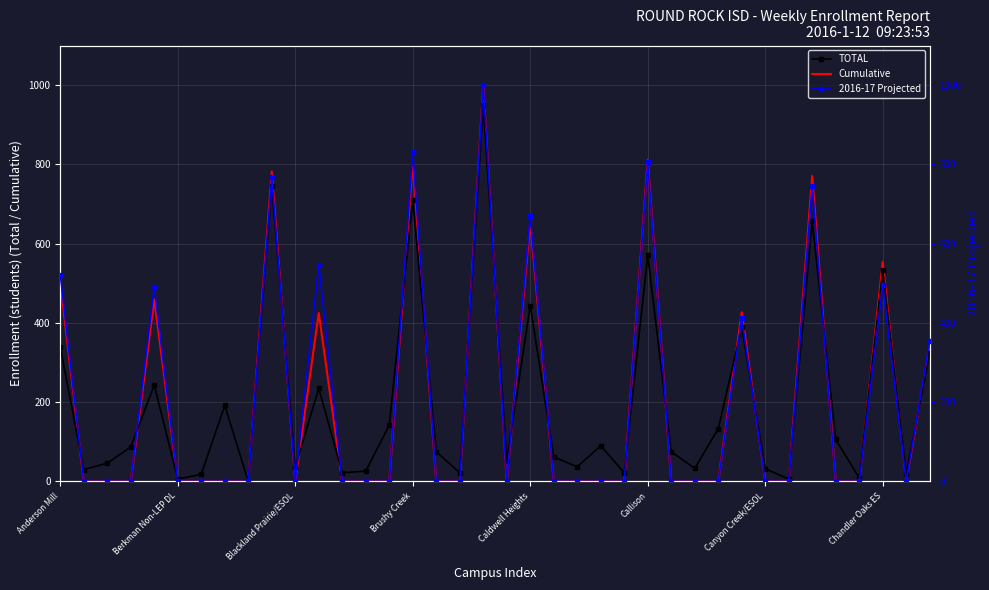

Rank the series at 36 from highest to lowest value.

TOTAL, Cumulative, 2016-17 Projected